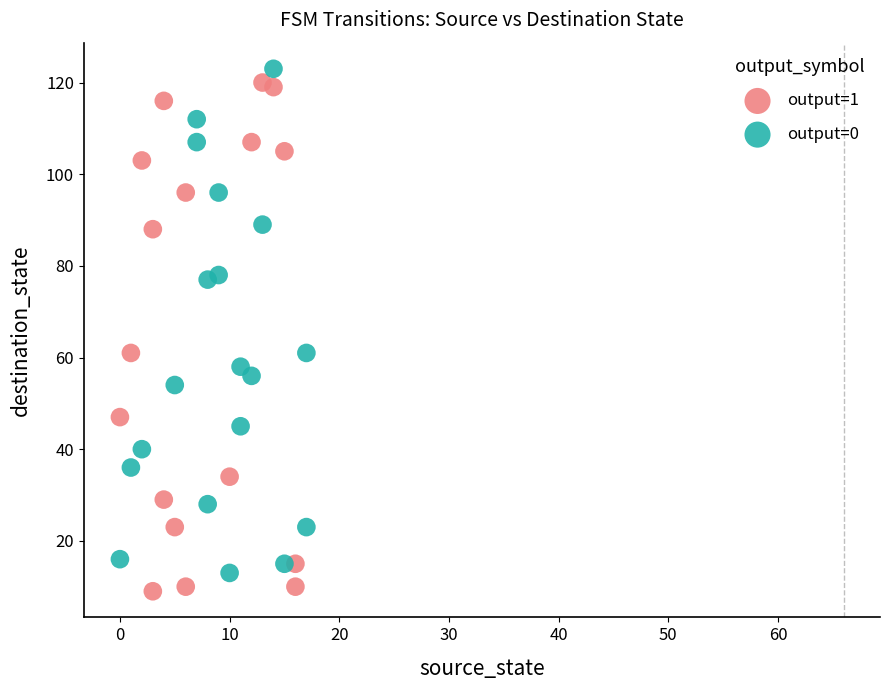

What are all the series names shown in the legend?

output=1, output=0